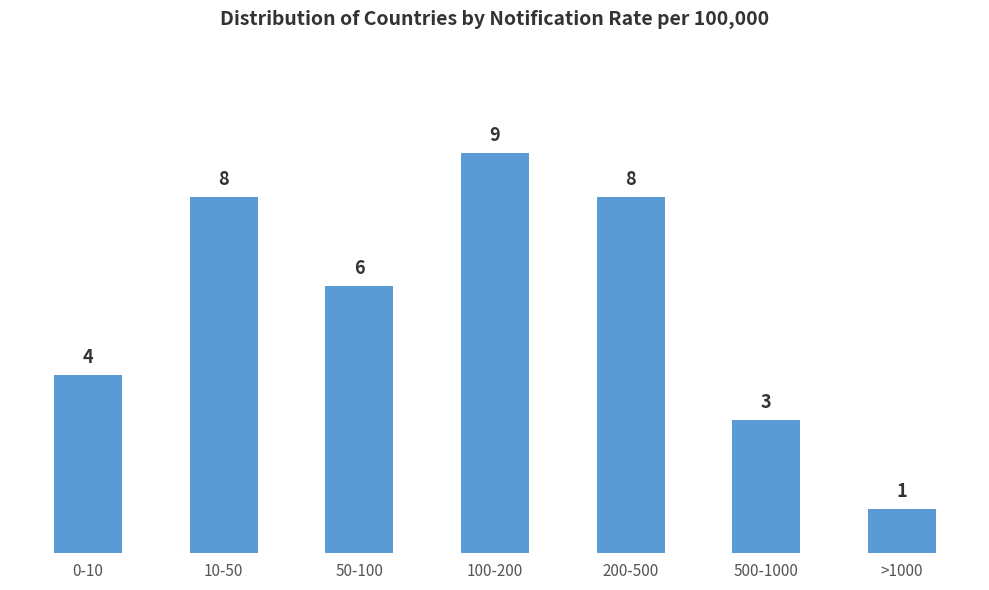

Reading right to left, extract all data points from this chart.

1	3	8	9	6	8	4